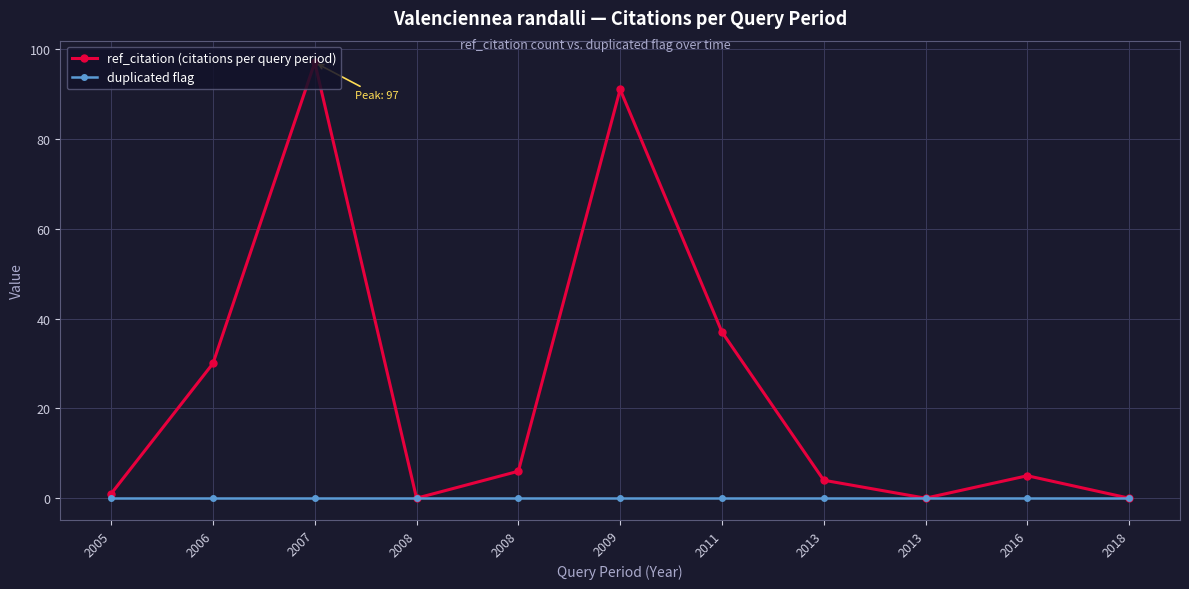

List the labels in order of ref_citation (citations per query period) value, largest first.

2007, 2009, 2011, 2006, 2008, 2016, 2013, 2005, 2008, 2013, 2018